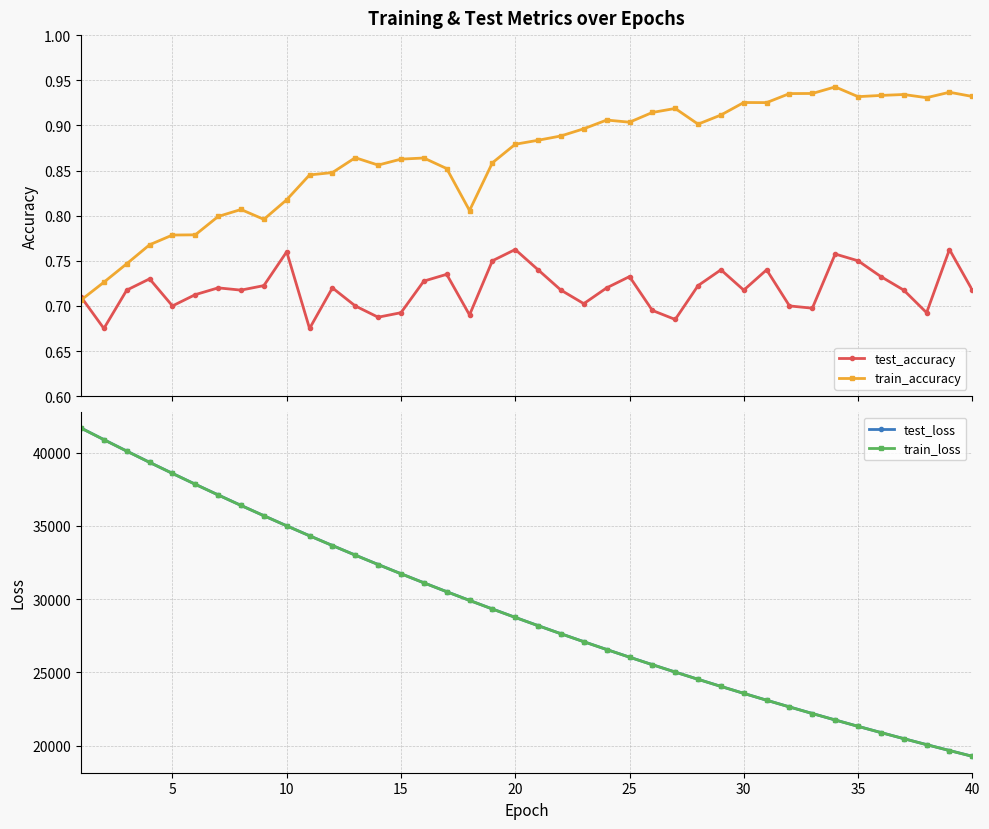

True or false: test_loss and train_loss cross at least once.

False